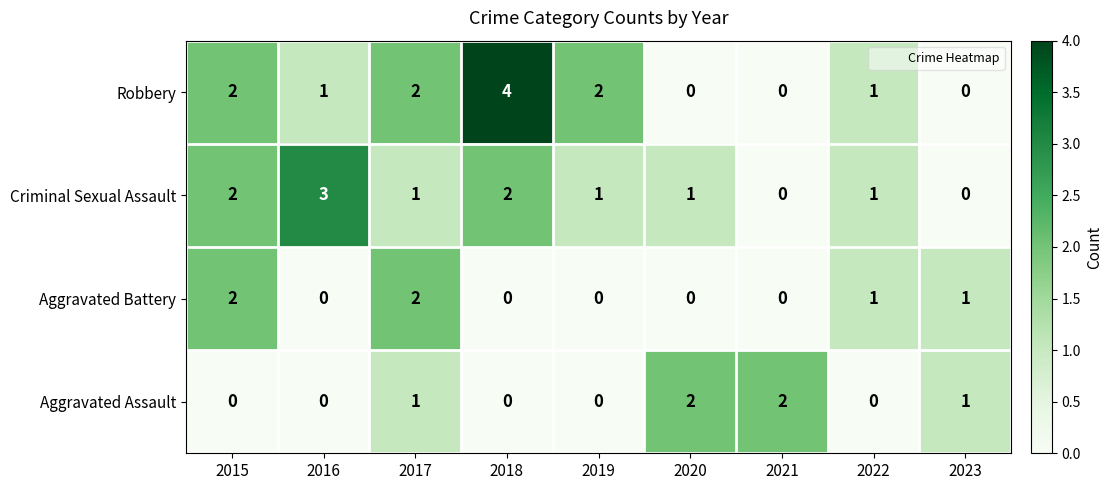

Count the Aggravated Assault values in the range 0 to 1.

7